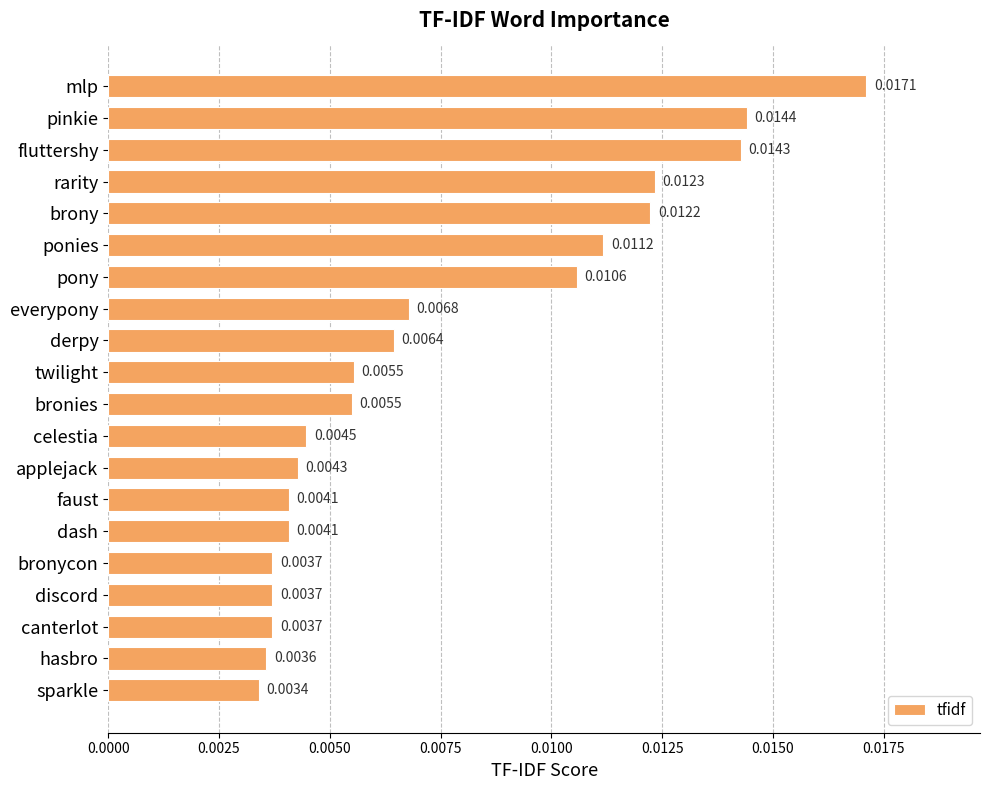

What is the label of the 15th bar from the top?

dash